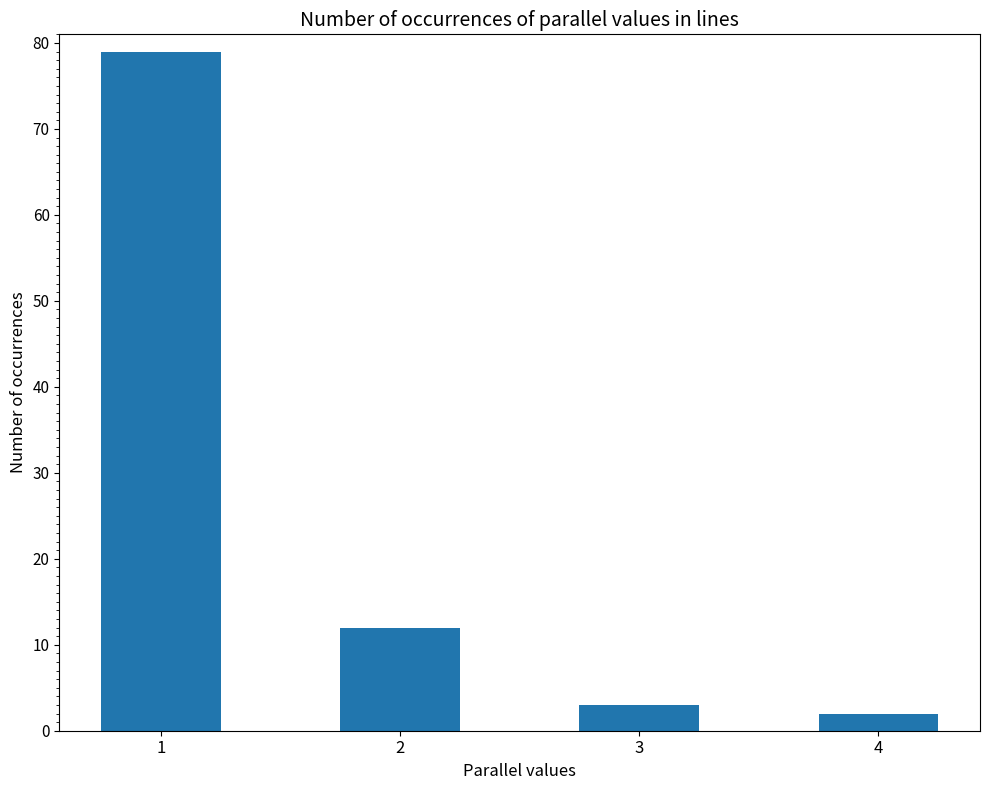

What is the value of the 2nd bar from the left?

12